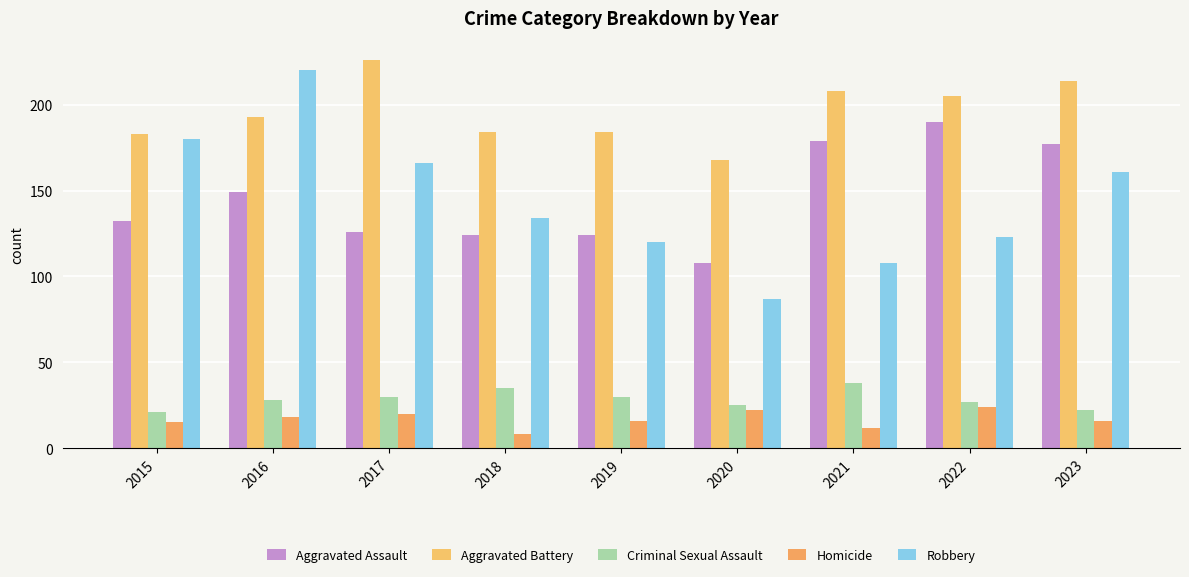

What is the value of the Criminal Sexual Assault bar at the 3rd from the left?

30